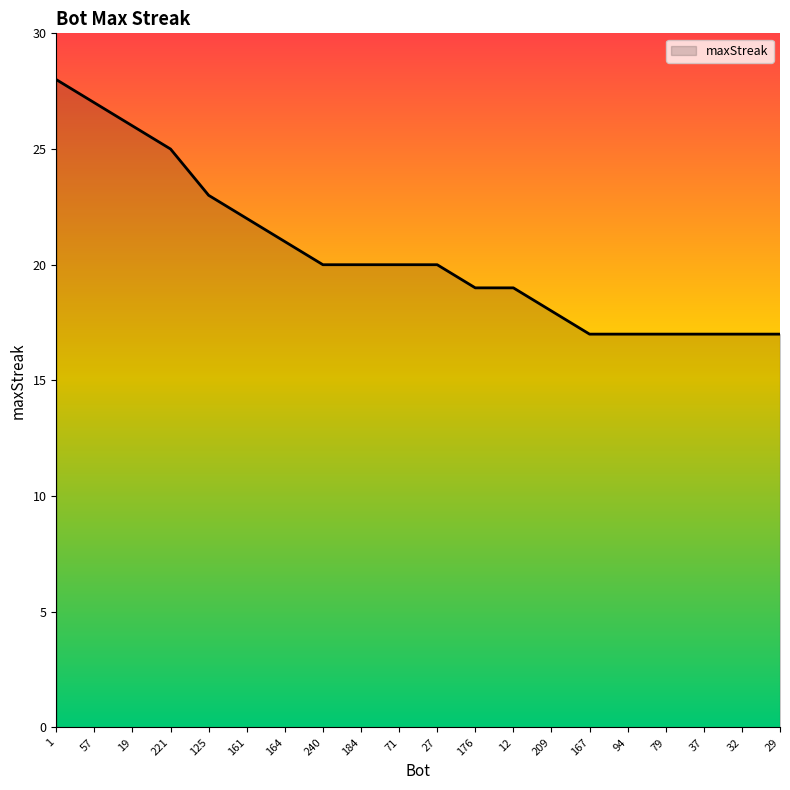

Reading left to right, list all the values displayed in this chart.

1=28	57=27	19=26	221=25	125=23	161=22	164=21	240=20	184=20	71=20	27=20	176=19	12=19	209=18	167=17	94=17	79=17	37=17	32=17	29=17